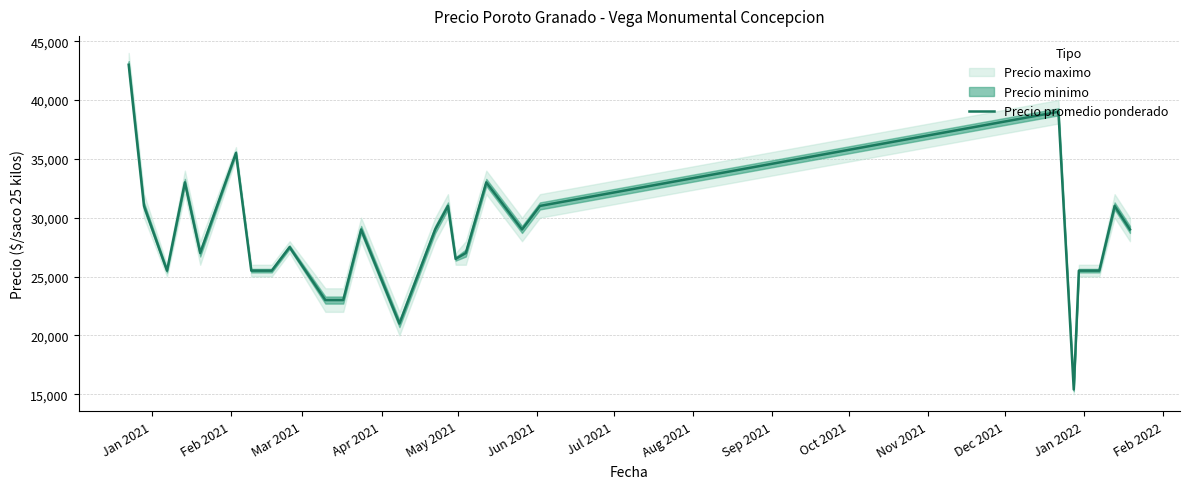

What is the average value?

28515